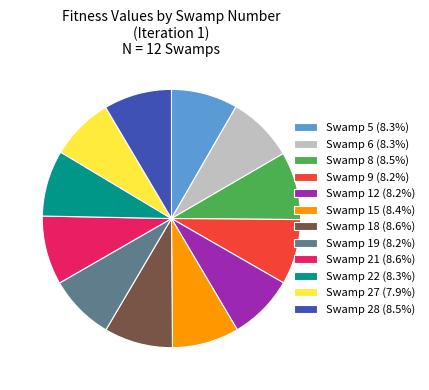

Is Swamp 8 (8.5%) the majority of the pie?

No